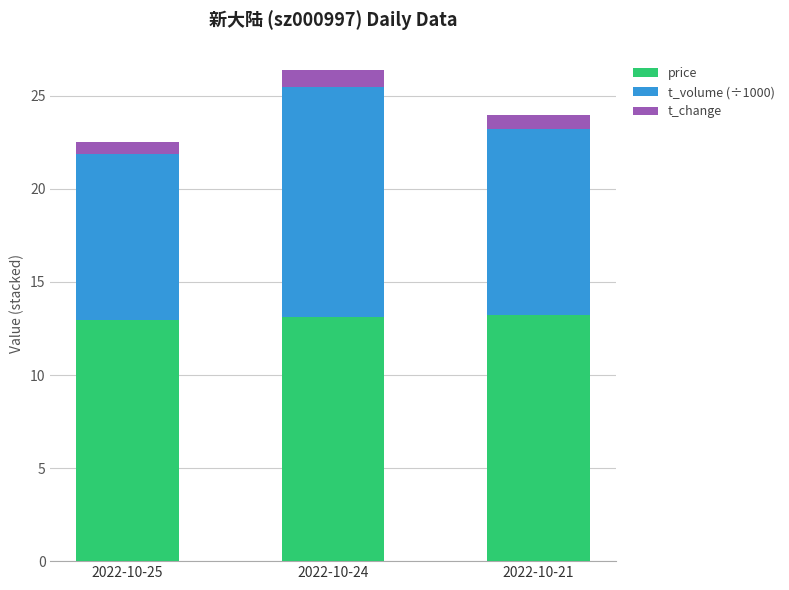

The value of price at 2022-10-21 is 13.2. True or false?

True